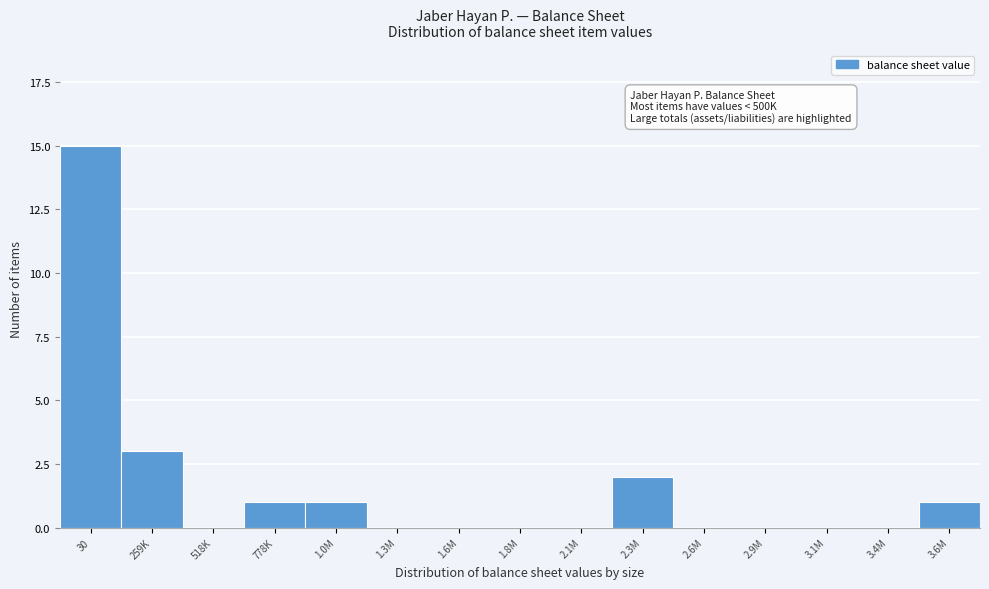

Reading left to right, what are all the values shown in this chart?

30=15	259K=3	518K=0	778K=1	1.0M=1	1.3M=0	1.6M=0	1.8M=0	2.1M=0	2.3M=2	2.6M=0	2.9M=0	3.1M=0	3.4M=0	3.6M=1